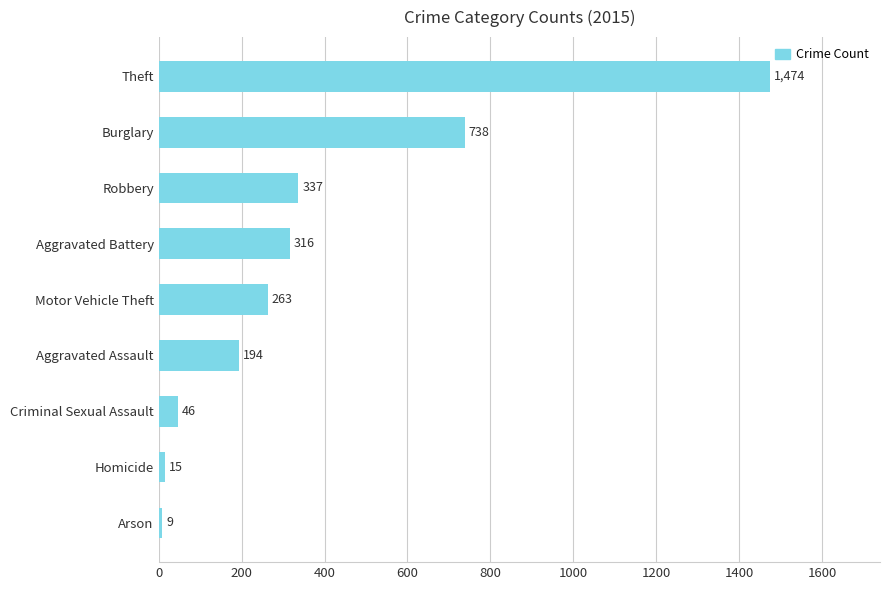

What is the change in value from Criminal Sexual Assault to Aggravated Battery?

+270